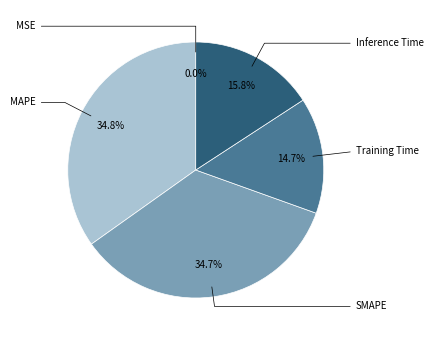

Which category has the smallest portion of the pie?

MSE